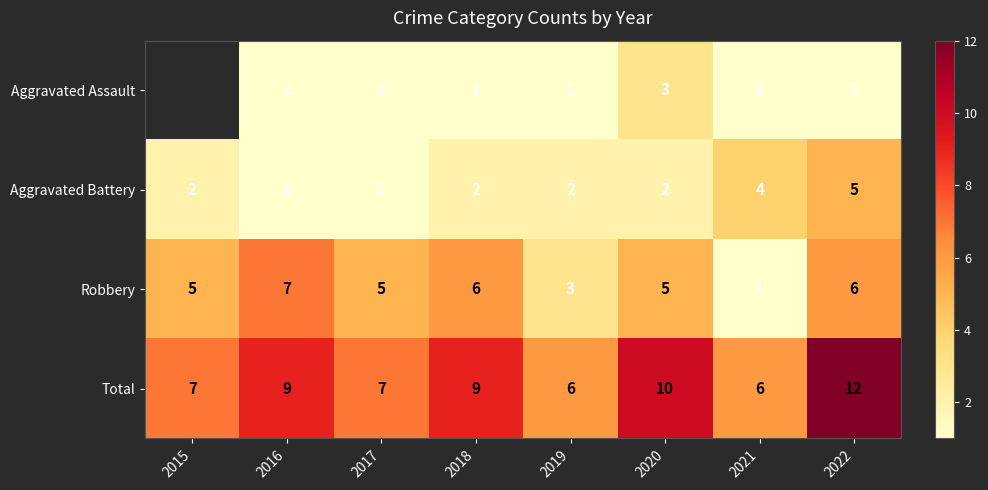

What is the greatest value displayed?

12.0